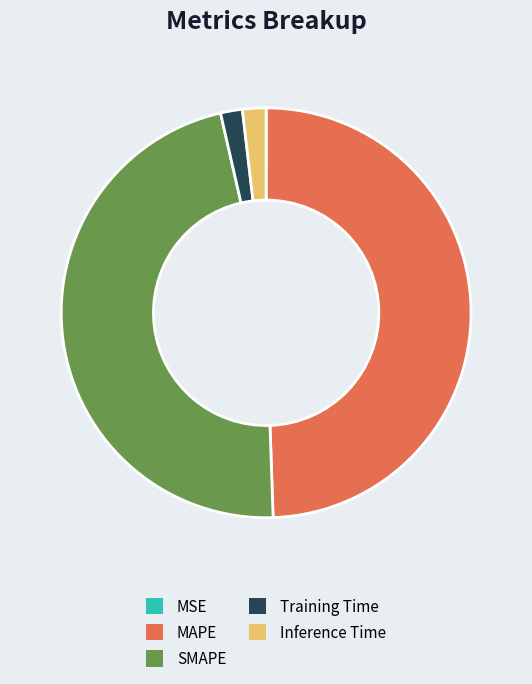

The SMAPE slice represents 59% of the pie. True or false?

False